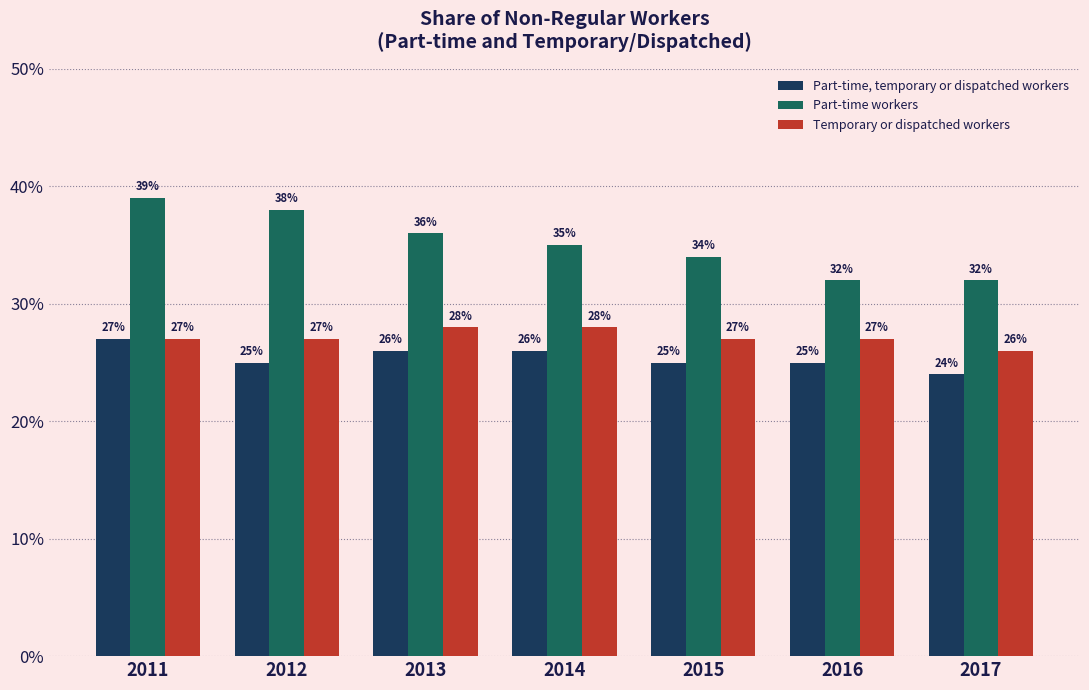

Does the chart contain any negative values?

No